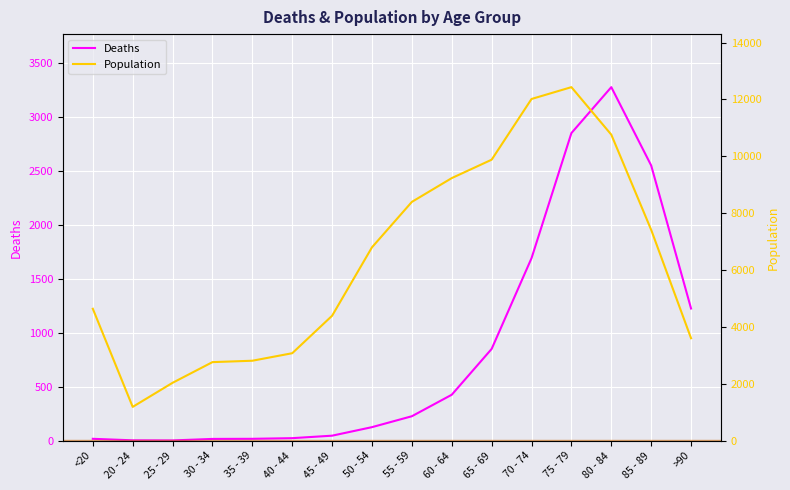

Reading left to right, transcribe all the data shown in this chart.

Deaths: <20=18	20 - 24=4	25 - 29=3	30 - 34=17	35 - 39=18	40 - 44=24	45 - 49=47	50 - 54=126	55 - 59=227	60 - 64=426	65 - 69=850	70 - 74=1690	75 - 79=2848	80 - 84=3273	85 - 89=2548	>90=1224
Population: <20=4641	20 - 24=1191	25 - 29=2038	30 - 34=2765	35 - 39=2814	40 - 44=3078	45 - 49=4396	50 - 54=6803	55 - 59=8400	60 - 64=9236	65 - 69=9883	70 - 74=12018	75 - 79=12434	80 - 84=10764	85 - 89=7417	>90=3604